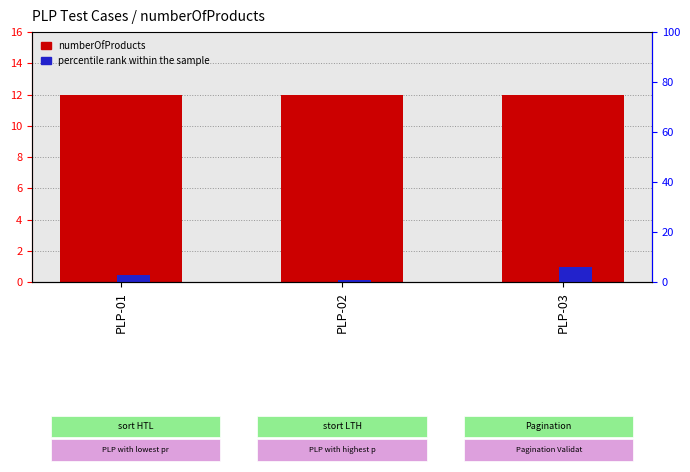

What is the value of the percentile rank within the sample bar at the 3rd from the left?

6